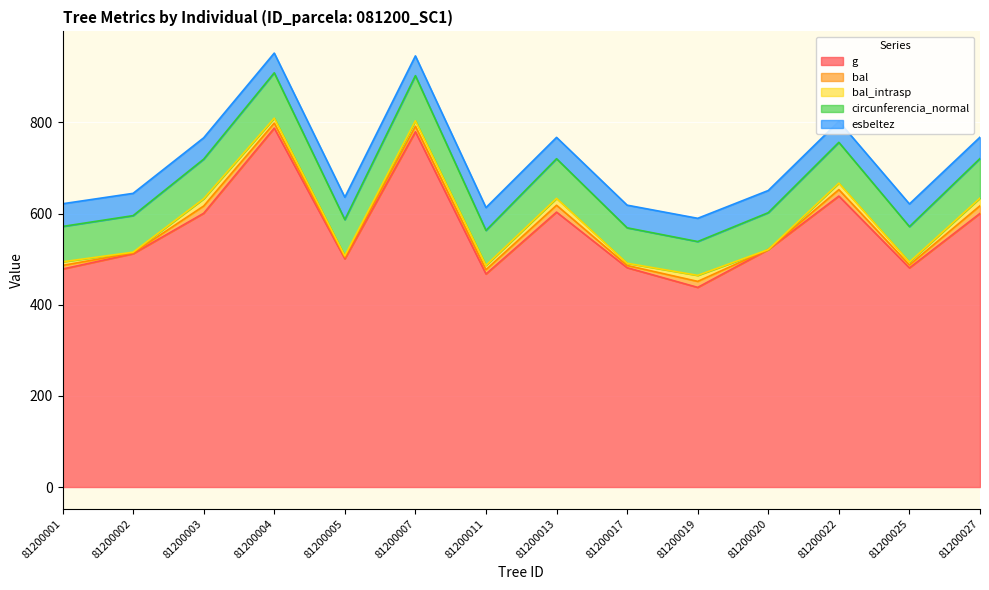

Does the chart display data point markers on the line(s)?

No